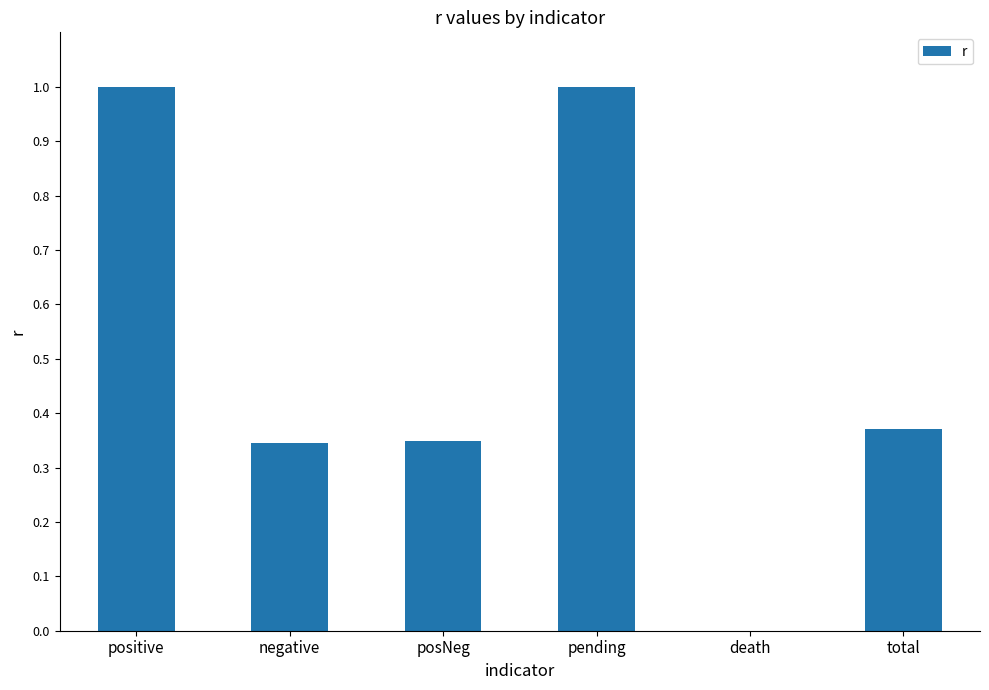

What is the maximum value shown in the chart?

1.0